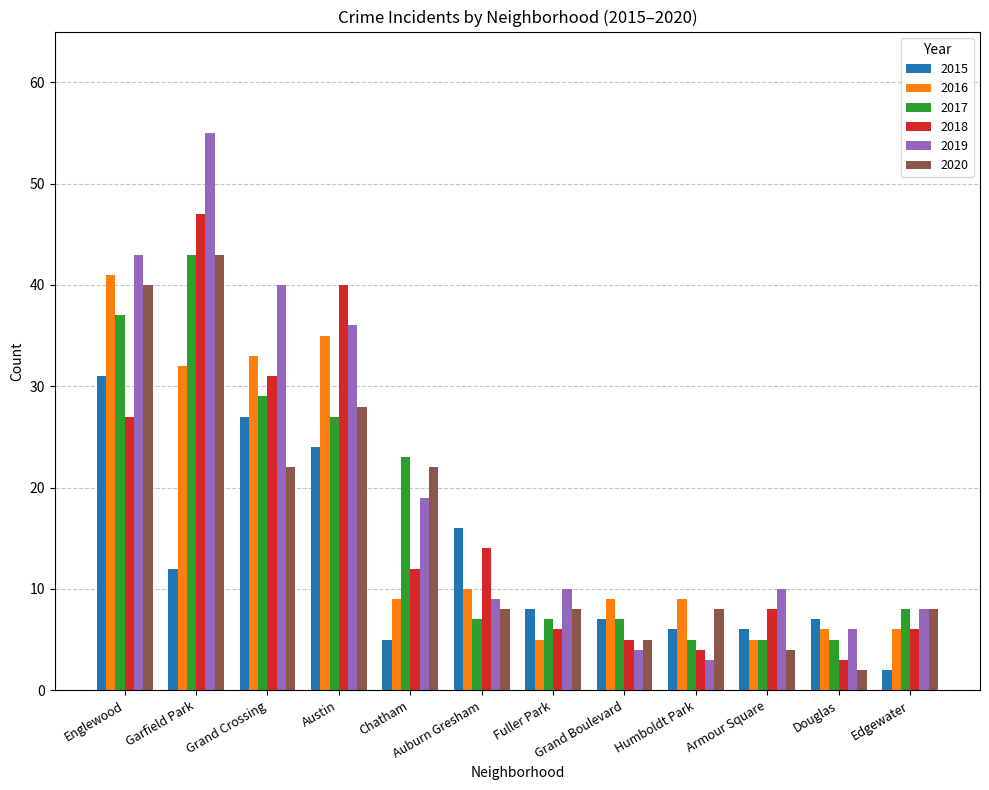

What is the difference between the highest and lowest values at Austin?

16